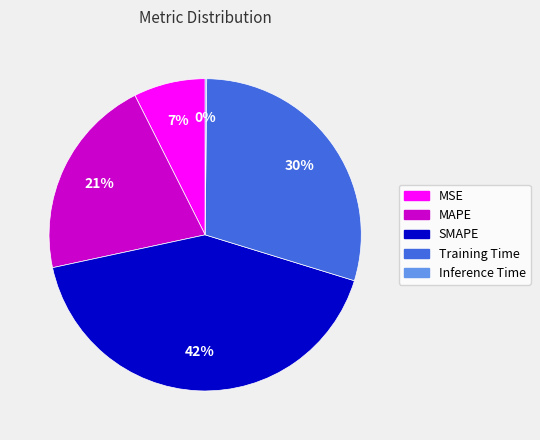

Is there any slice that represents more than half of the pie?

No